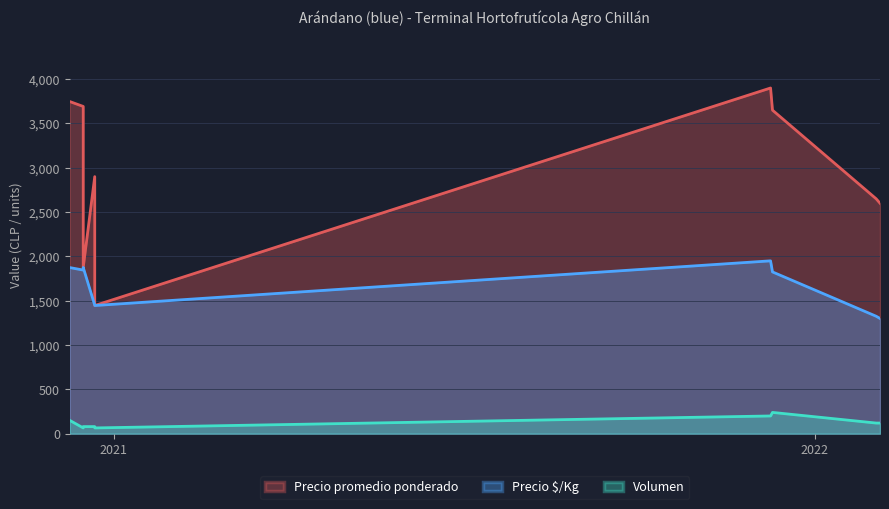

Count the number of data series in this chart.

3